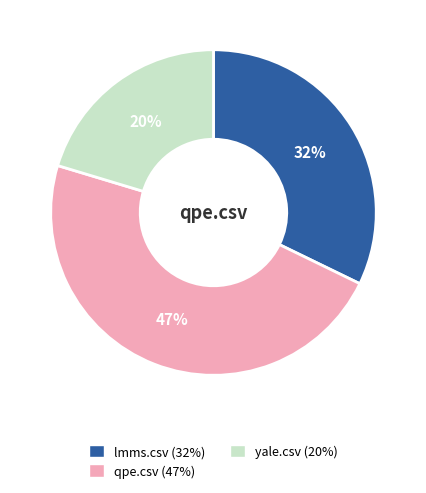

Does any single category account for the majority?

No